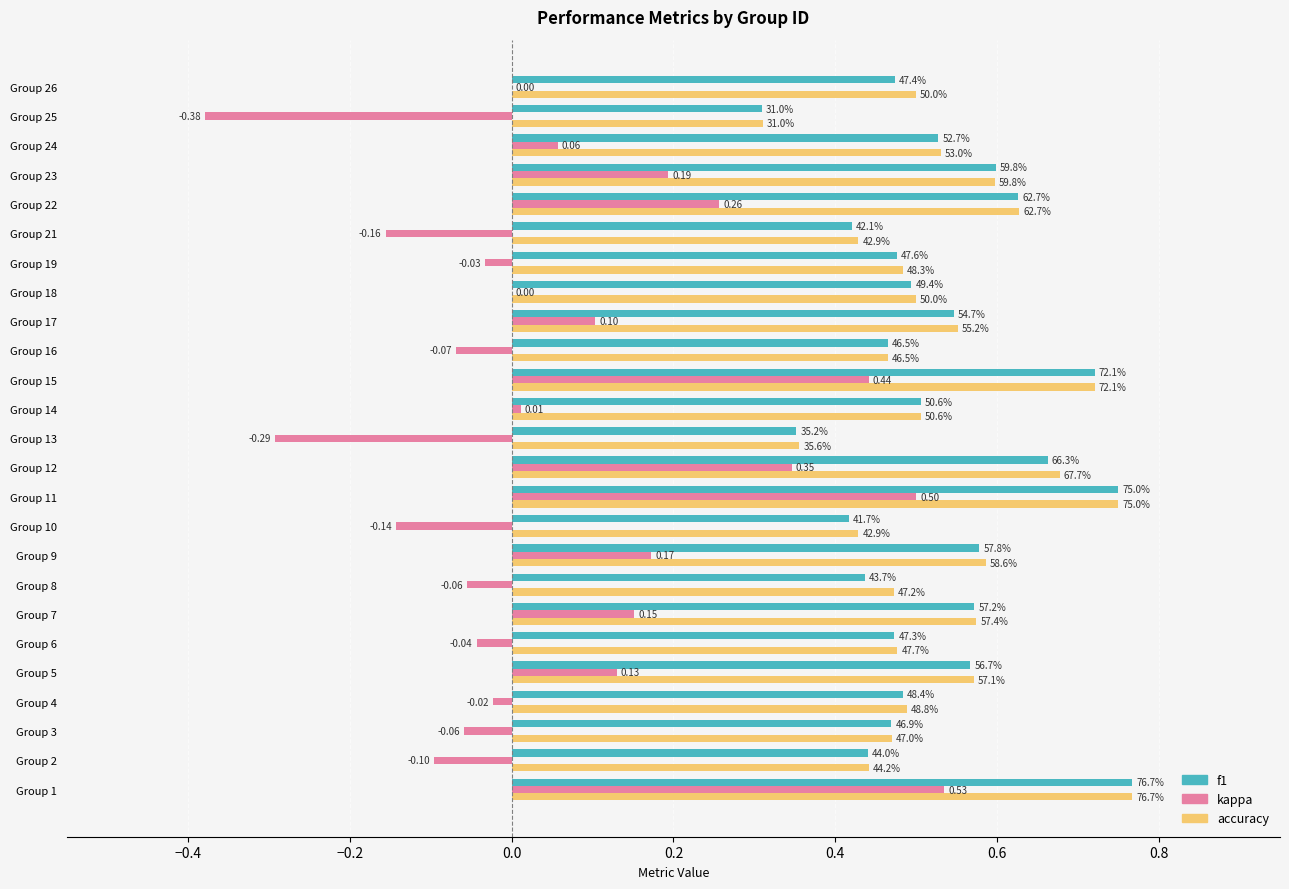

What are all the series names shown in the legend?

f1, kappa, accuracy